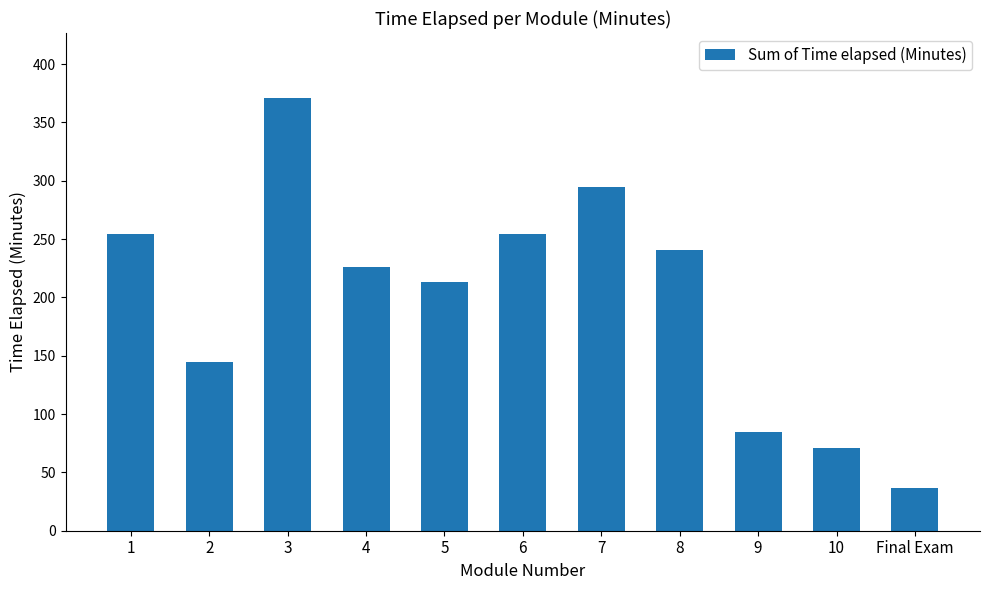

How many values are below 226?

5